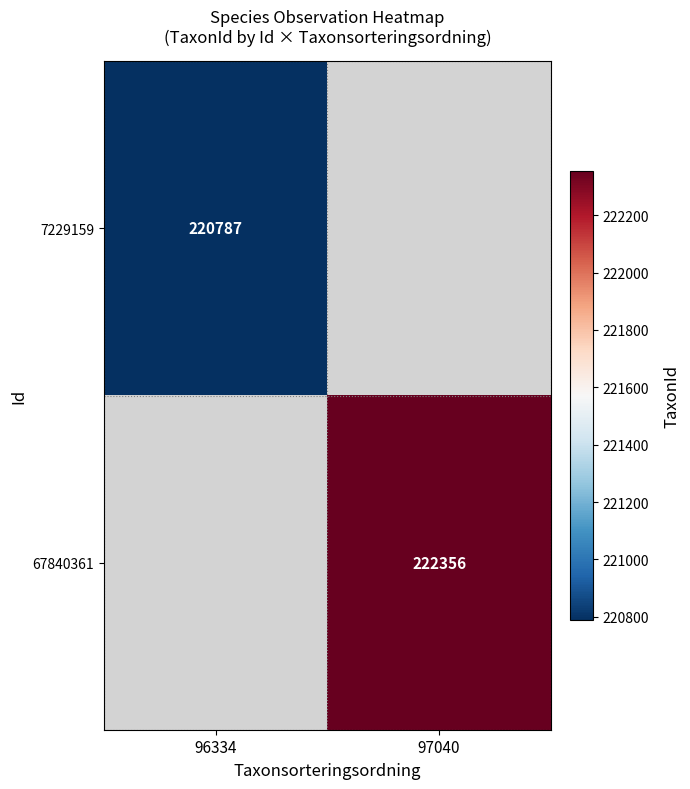

True or false: 67840361 has a value of 66539 at 97040.

False